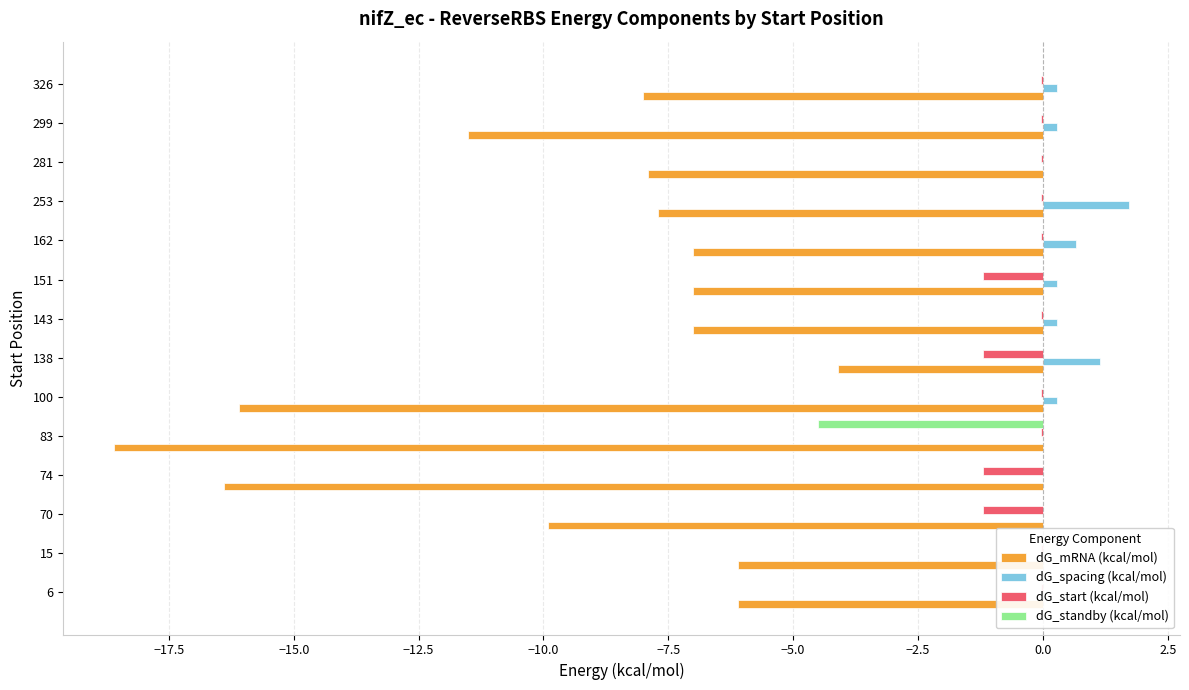

What is the difference between the maximum and minimum values in the dG_mRNA (kcal/mol) series?

14.5